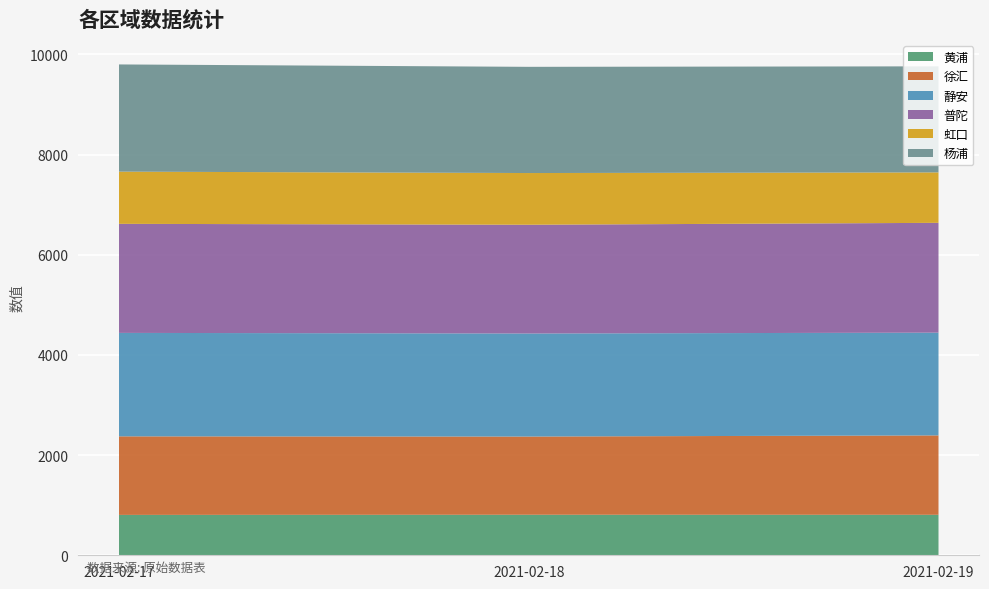

Reading left to right, what are all the values shown in this chart?

黄浦: 806	809	808
徐汇: 1568	1561	1585
静安: 2065	2057	2051
普陀: 2177	2171	2192
虹口: 1042	1032	1007
杨浦: 2140	2120	2117